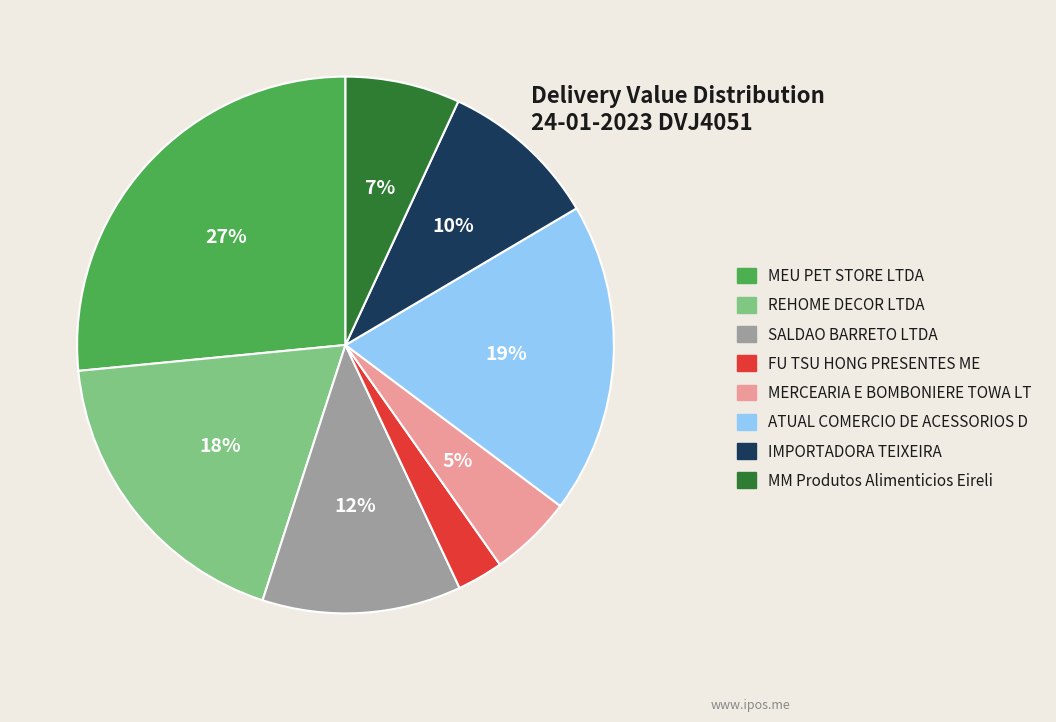

Combined, do REHOME DECOR LTDA and MERCEARIA E BOMBONIERE TOWA LT account for over 50%?

No